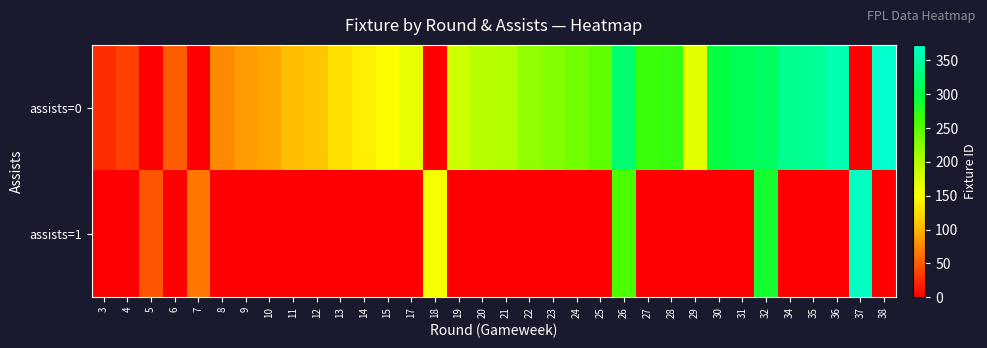

List the series in order of their peak value, highest first.

assists=0, assists=1